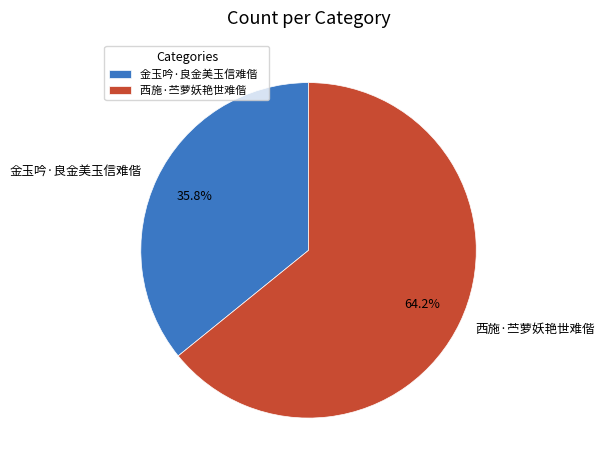

Rank the categories by value from lowest to highest.

金玉吟·良金美玉信难偕, 西施·苎萝妖艳世难偕